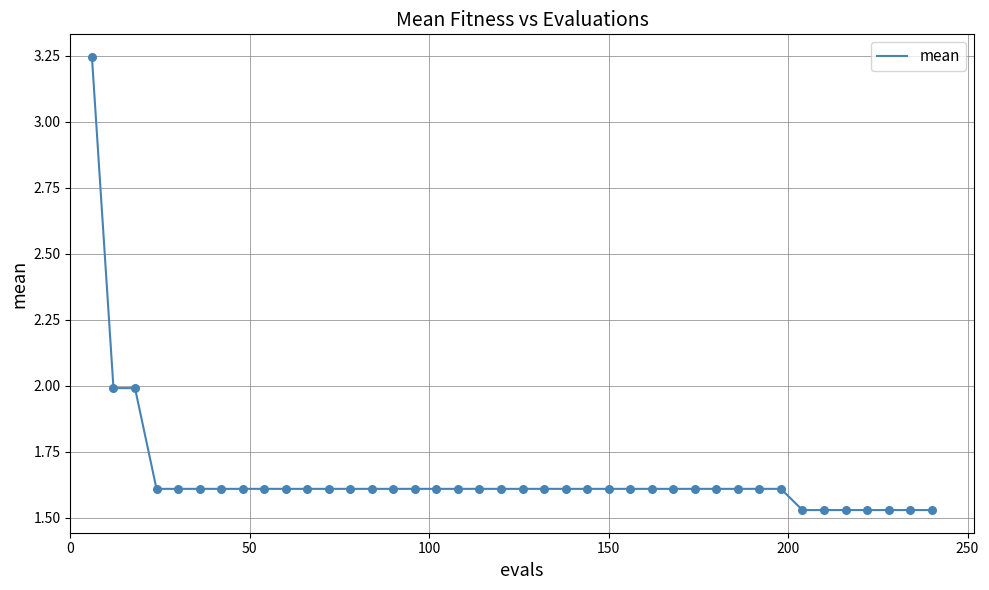

How many lines are shown in the chart?

1